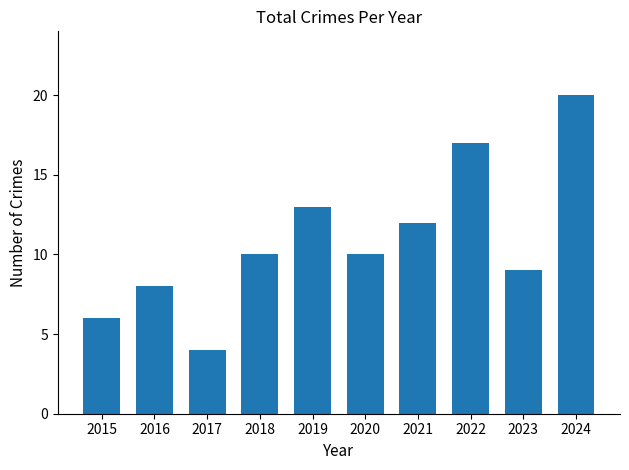

Between 2023 and 2016, which is larger?

2023